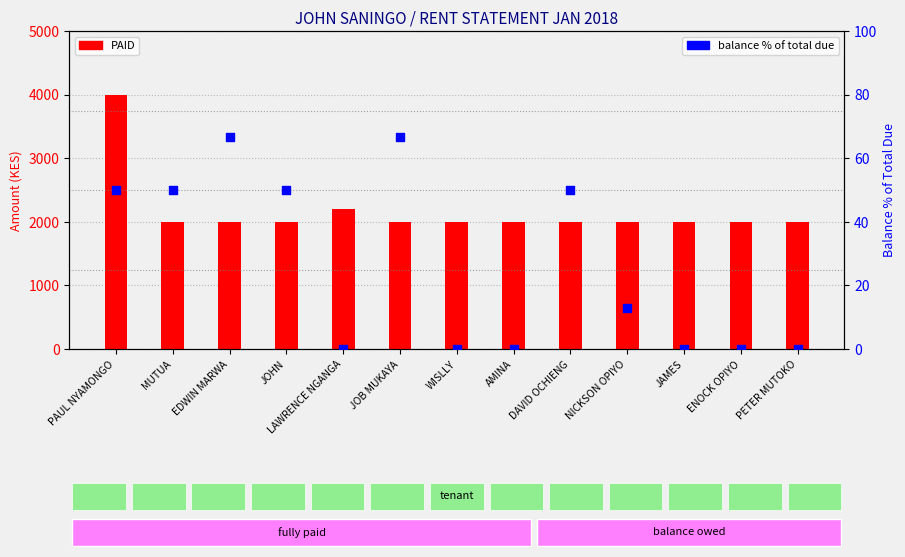

Which series has the largest total across all categories?

PAID